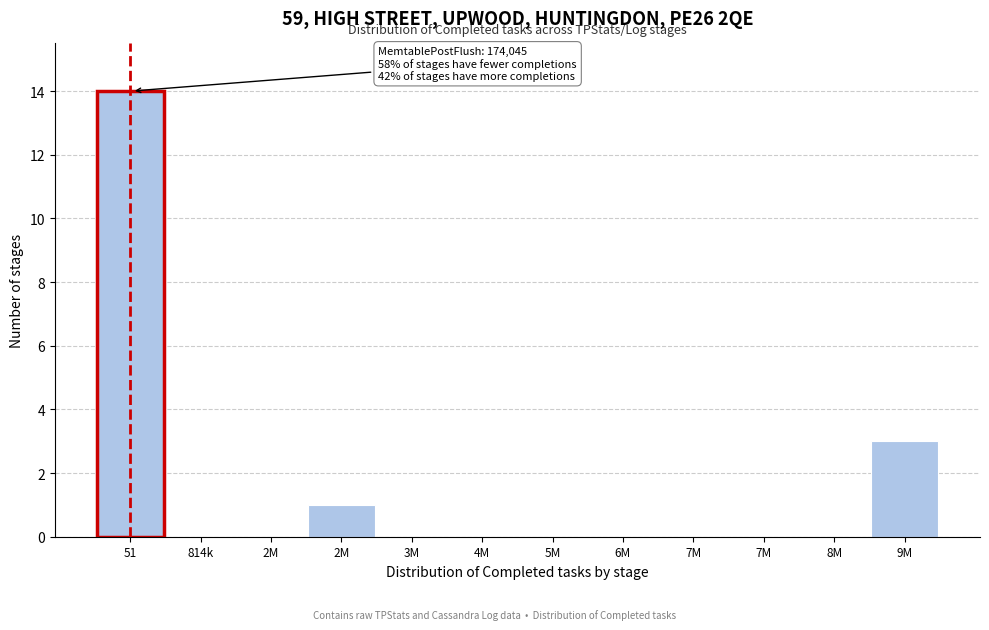

How many distinct data groups are displayed?

1